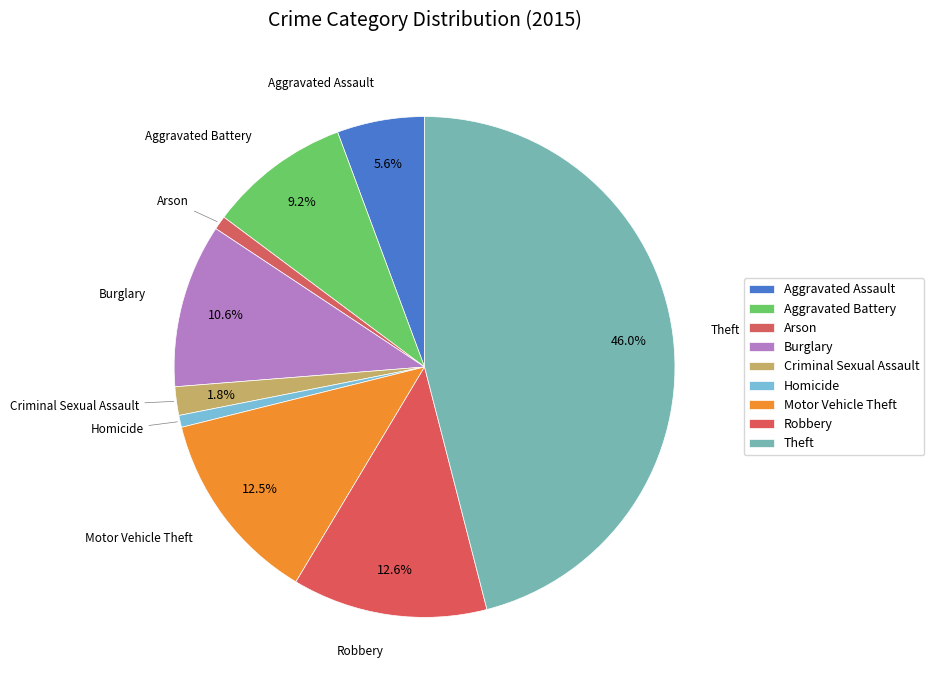

What is the total percentage of Criminal Sexual Assault and Aggravated Assault?

7.5%